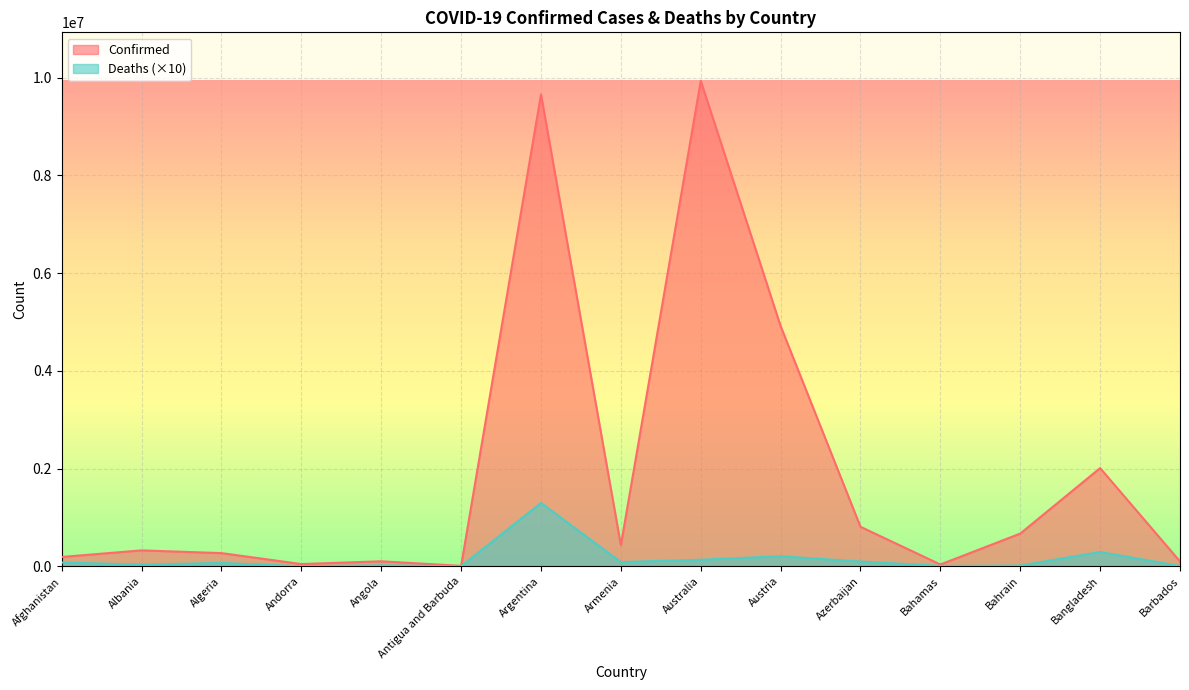

What is the difference between the maximum and second lowest values in the Deaths series?

1294920